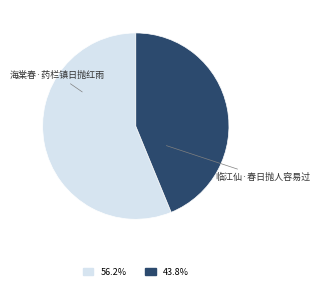

What is the majority slice?

海棠春·药栏镇日抛红雨